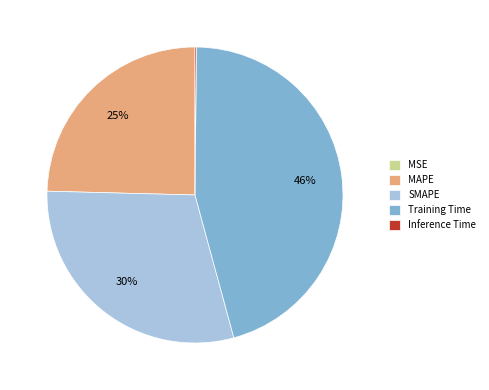

The MAPE slice represents 25% of the pie. True or false?

True